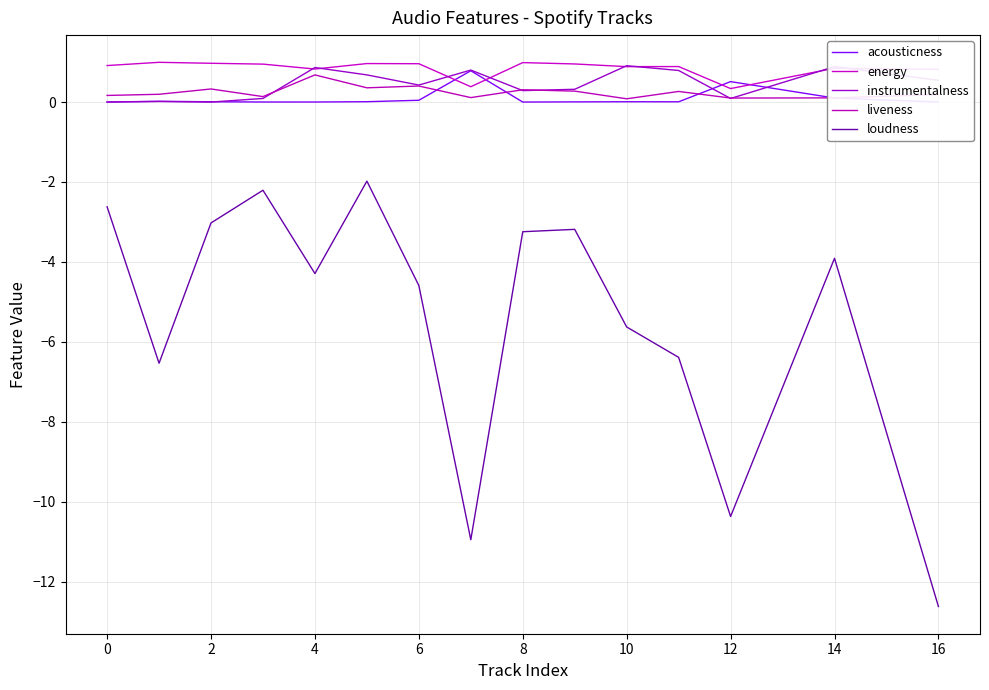

Does the chart display data point markers on the line(s)?

No